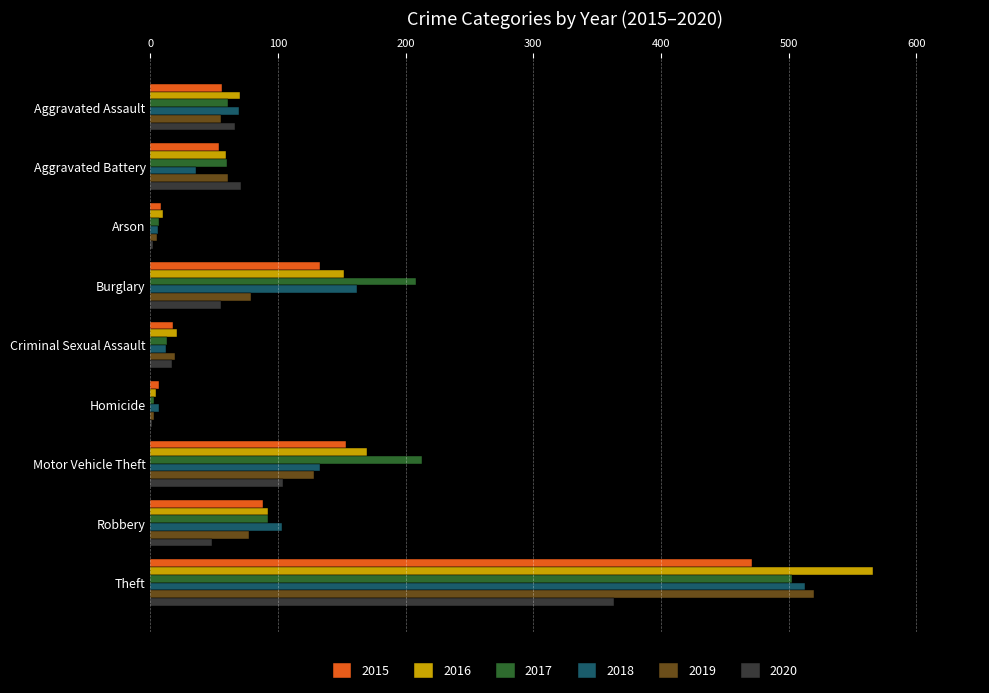

The 2020 series shows 104 at Motor Vehicle Theft. True or false?

True